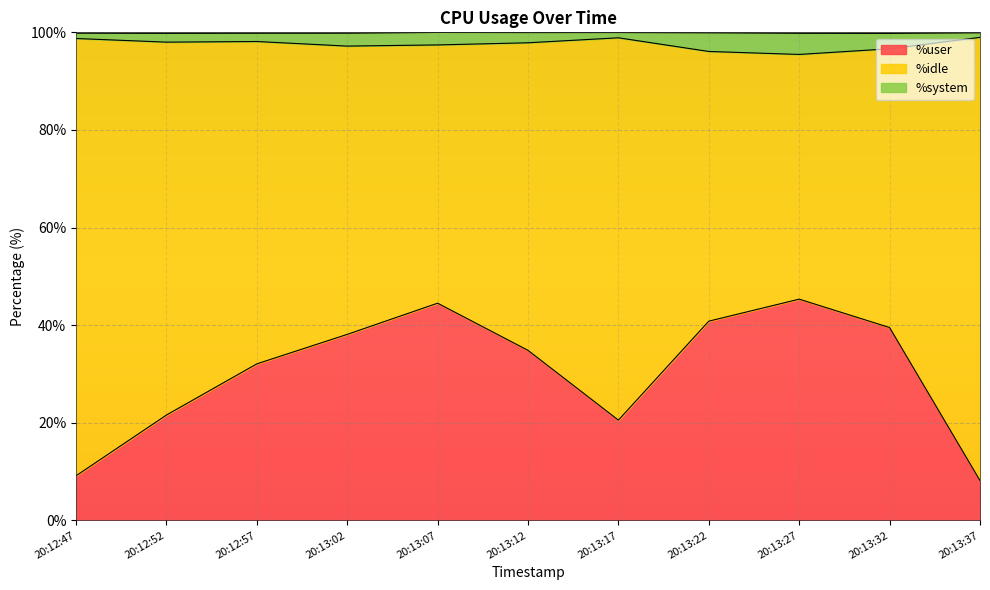

True or false: %user has a value of 34.8 at 20:13:12.

True